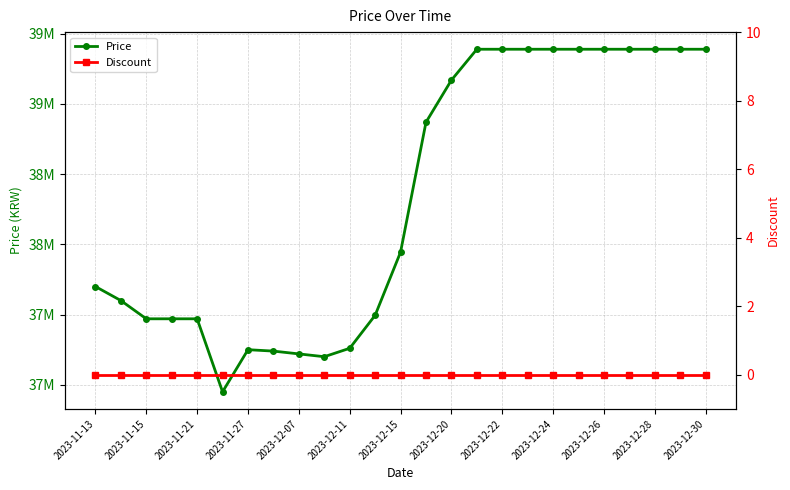

Where does the Price series first go above 37945000?

13